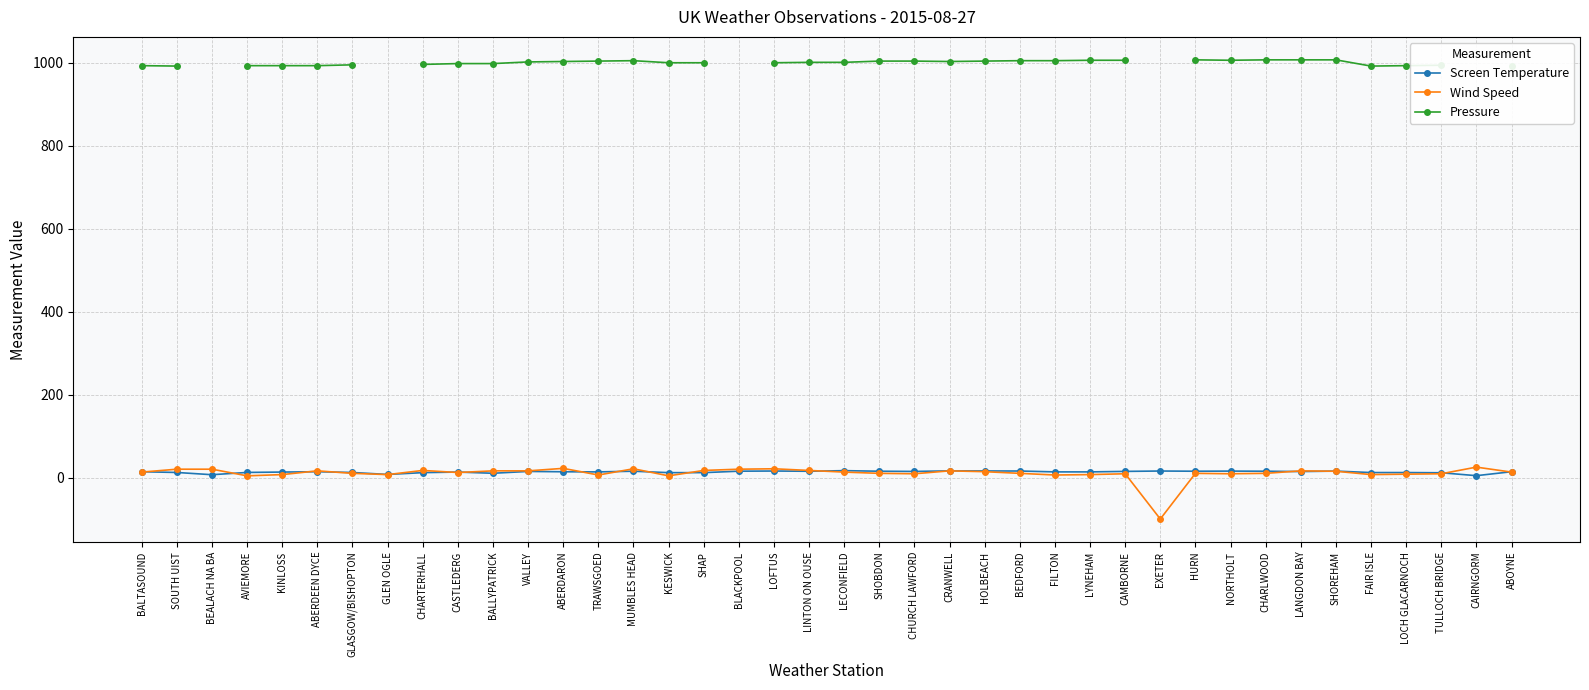

Read the Screen Temperature value at CAMBORNE.

15.7